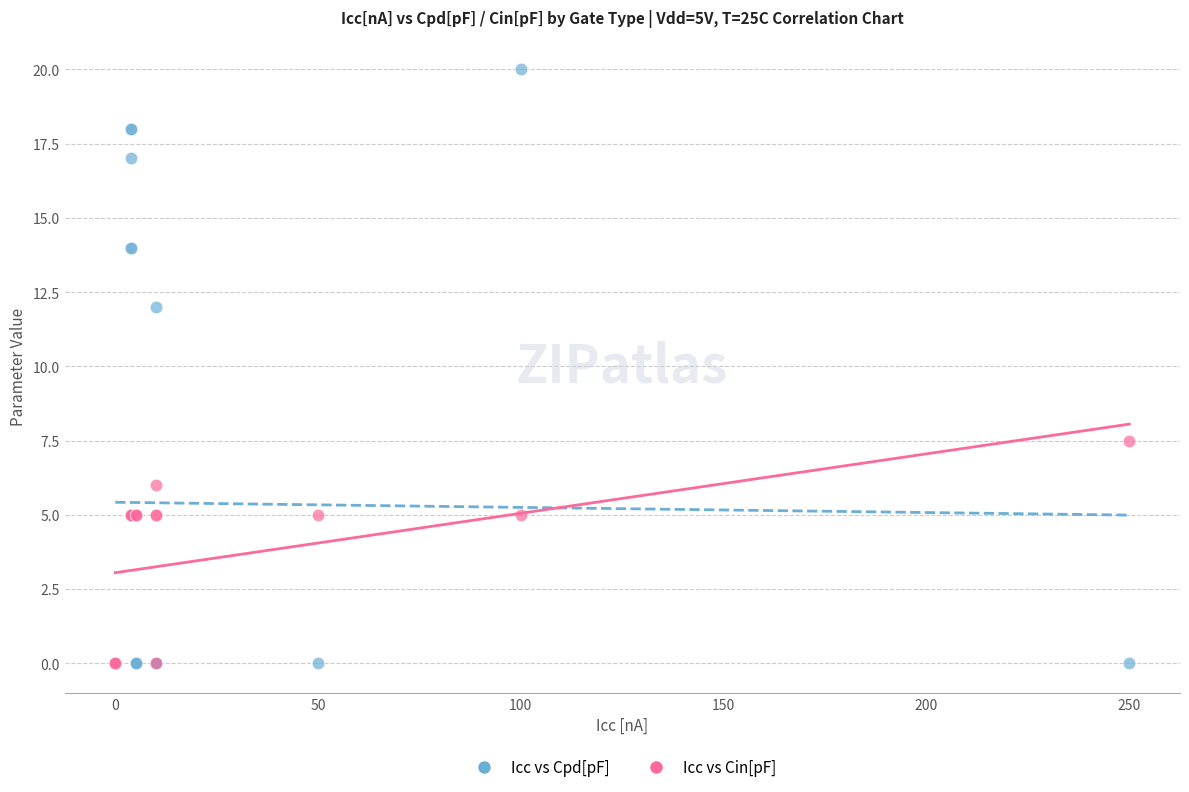

In the Icc vs Cpd[pF] series, what Y value is closest to 10?

12.0